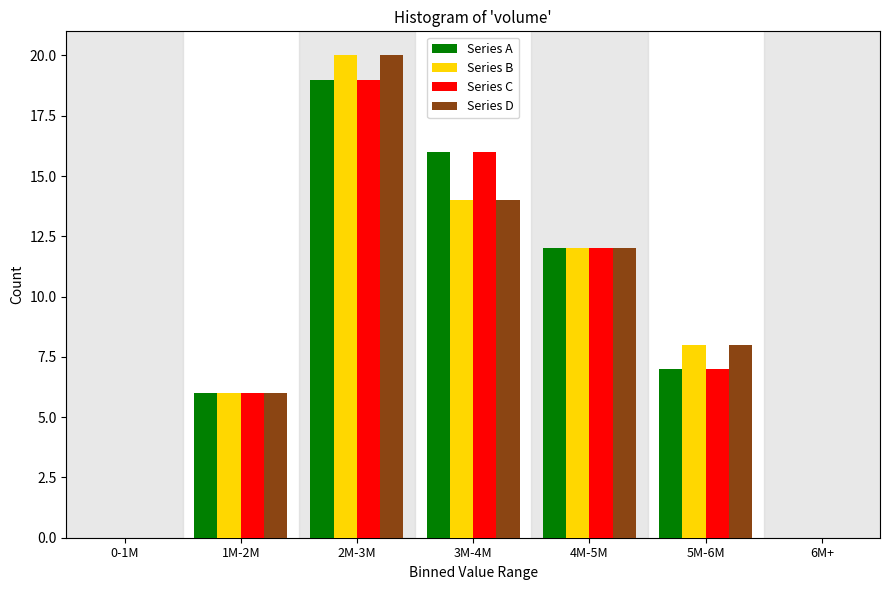

Reading left to right, extract all data points from this chart.

Series A: 0-1M=0	1M-2M=6	2M-3M=19	3M-4M=16	4M-5M=12	5M-6M=7	6M+=0
Series B: 0-1M=0	1M-2M=6	2M-3M=20	3M-4M=14	4M-5M=12	5M-6M=8	6M+=0
Series C: 0-1M=0	1M-2M=6	2M-3M=19	3M-4M=16	4M-5M=12	5M-6M=7	6M+=0
Series D: 0-1M=0	1M-2M=6	2M-3M=20	3M-4M=14	4M-5M=12	5M-6M=8	6M+=0